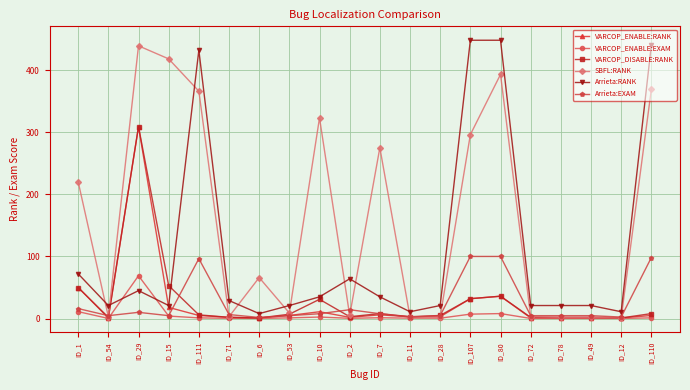

The value of Arrieta:RANK at ID_12 is 11.0. True or false?

True